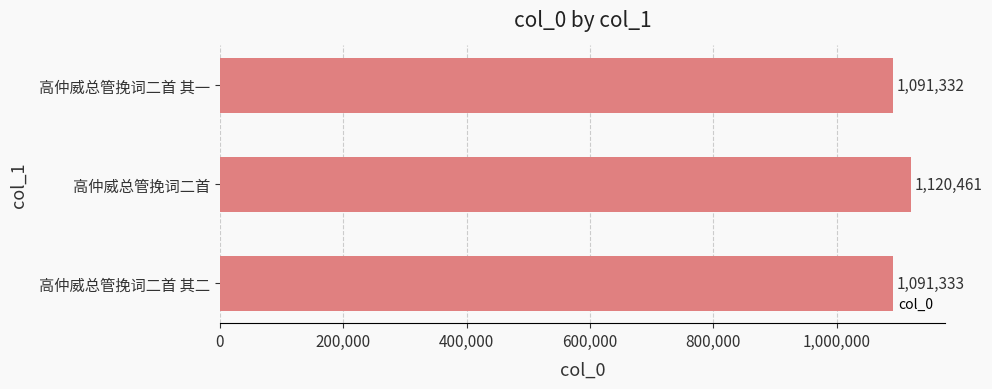

What is the smallest value displayed?

1091332